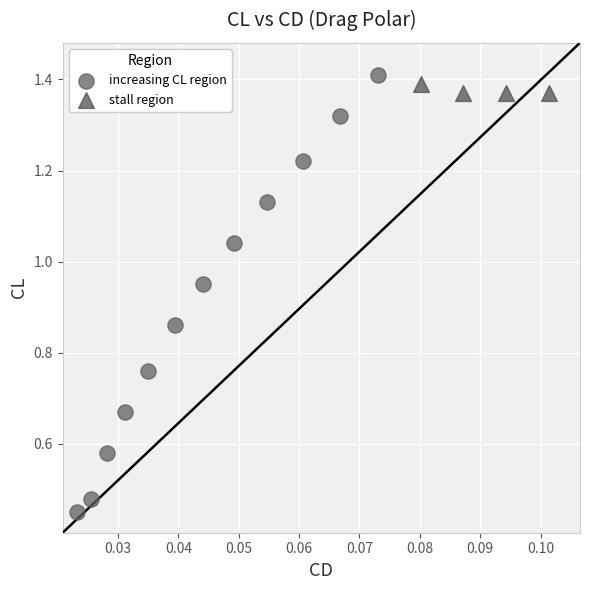

Which series has the largest Y range (max minus min)?

increasing CL region